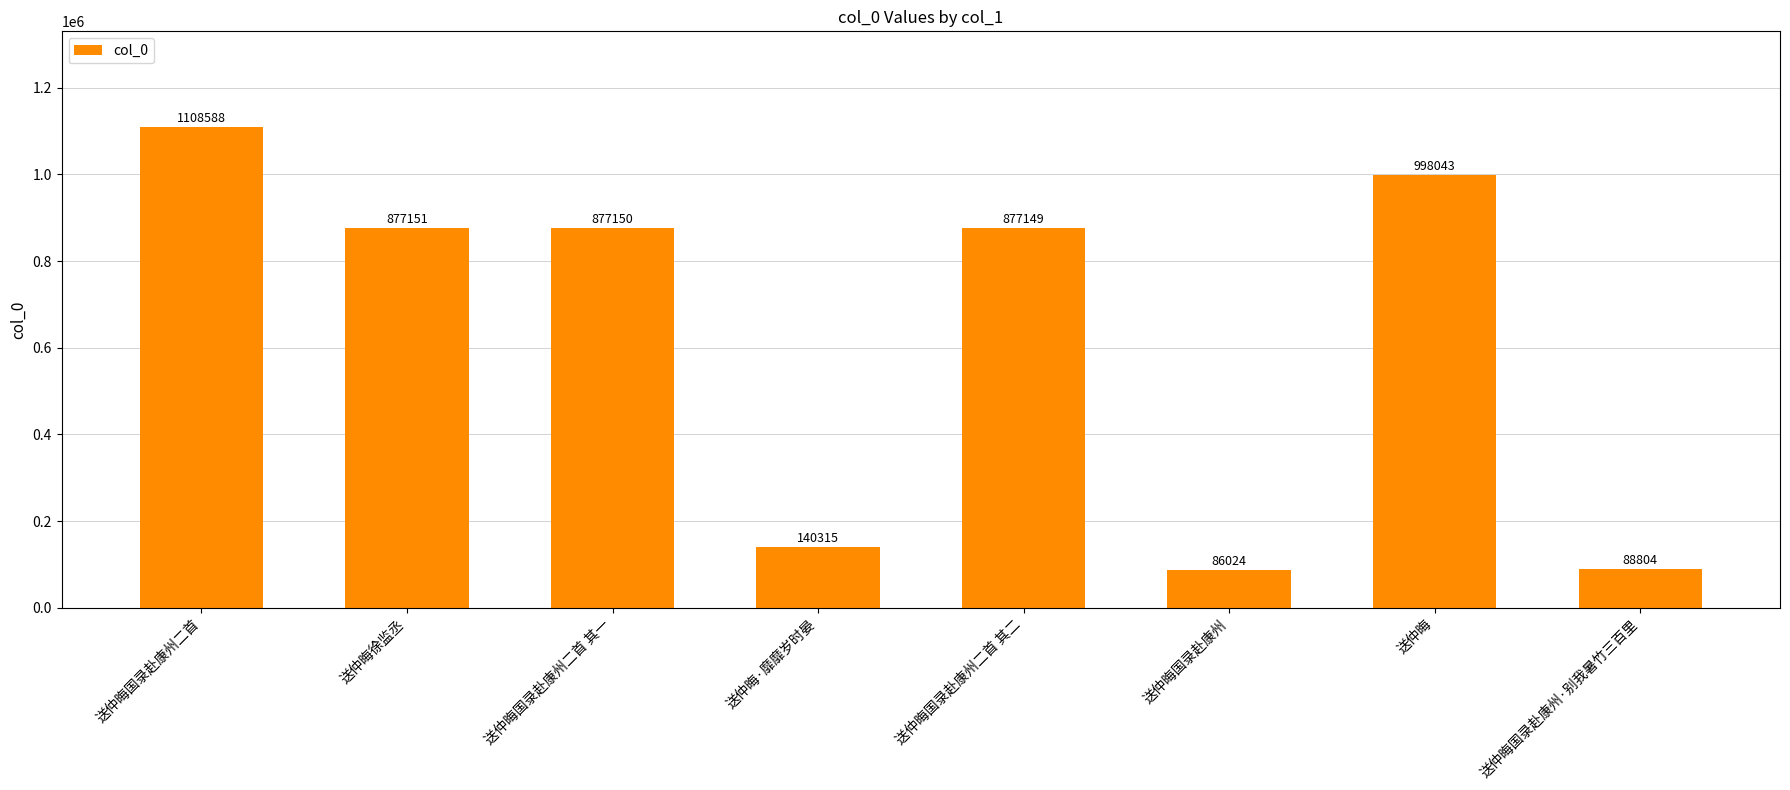

Count the number of data series in this chart.

1